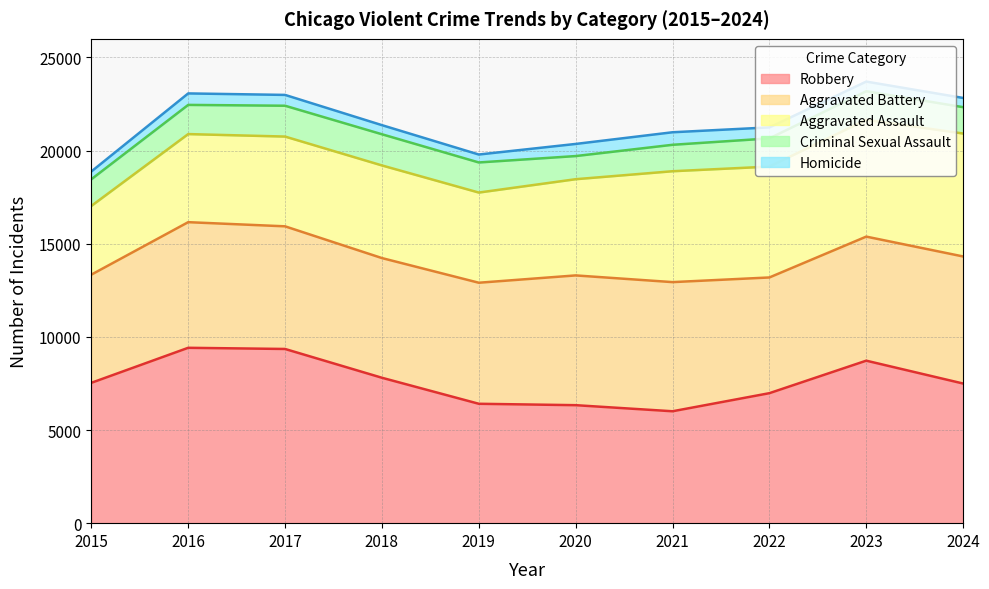

Which series has the largest total across all categories?

Robbery